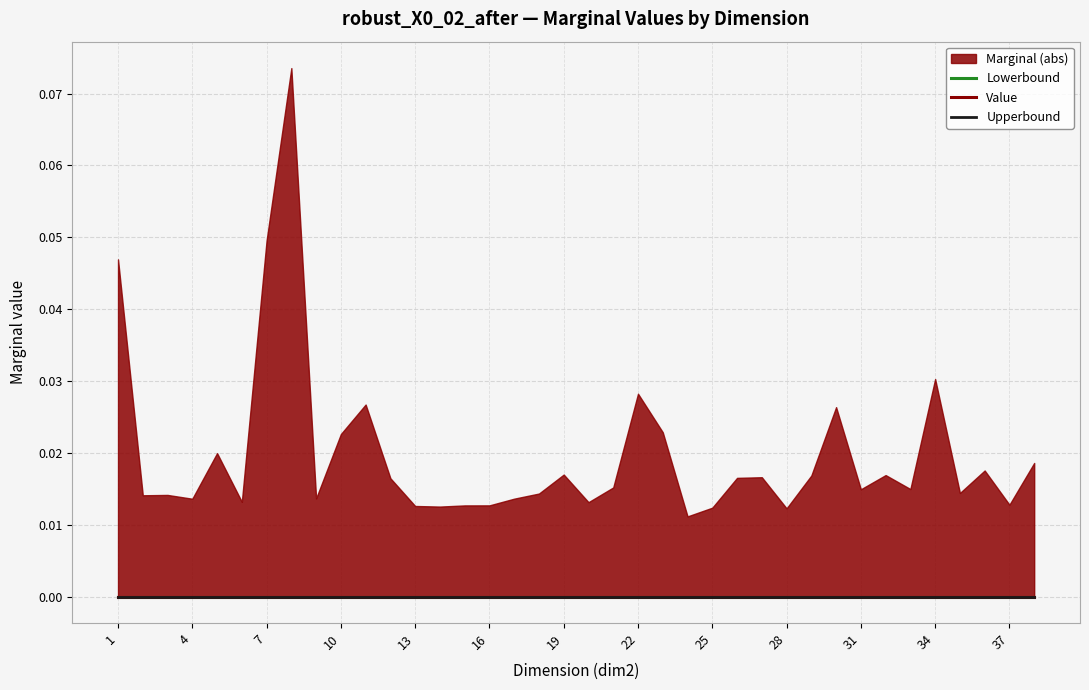

True or false: Lowerbound and Marginal intersect in this chart.

False